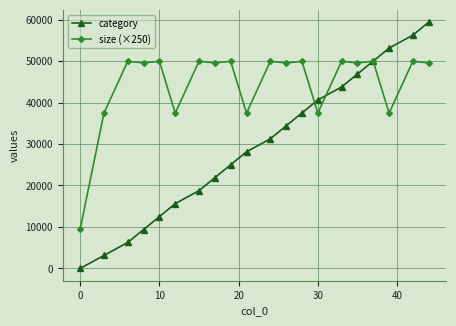

List the series in order of their peak value, highest first.

category, size (×250)